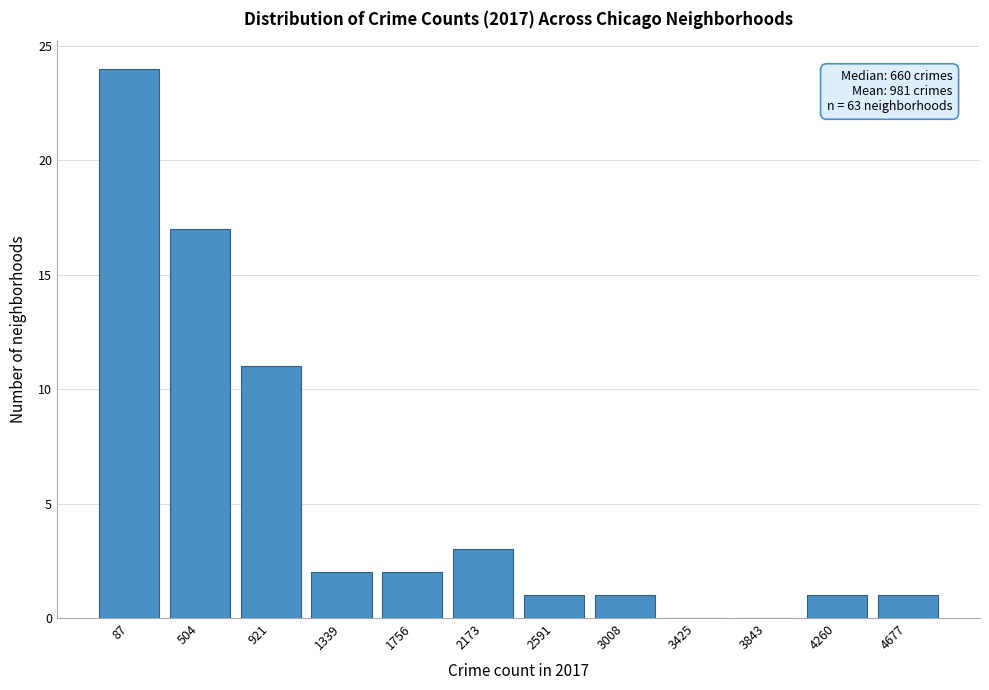

Reading left to right, extract all data points from this chart.

87=24	504=17	921=11	1339=2	1756=2	2173=3	2591=1	3008=1	3425=0	3843=0	4260=1	4677=1